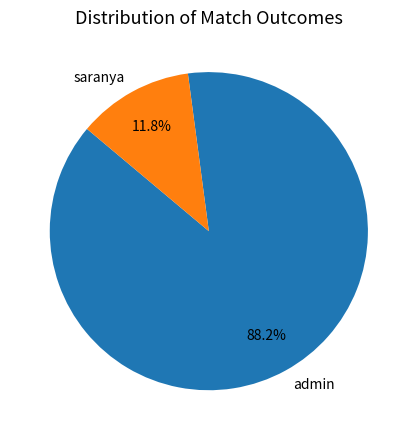

Which has a higher value, admin or saranya?

admin